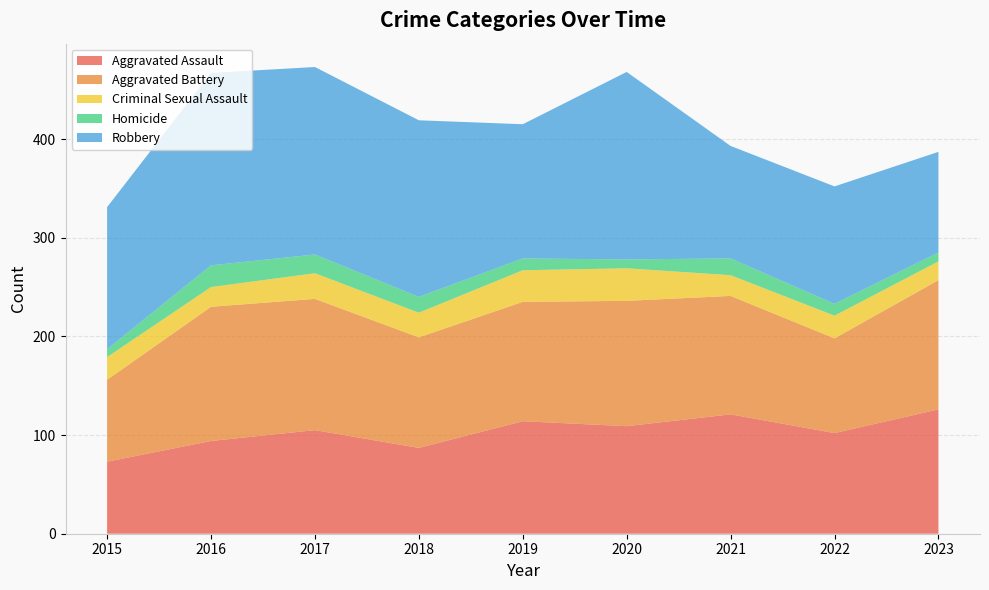

Reading right to left, extract all data points from this chart.

Aggravated Assault: 2023=126	2022=102	2021=121	2020=109	2019=114	2018=87	2017=105	2016=94	2015=73
Aggravated Battery: 2023=131	2022=96	2021=120	2020=127	2019=121	2018=112	2017=133	2016=136	2015=83
Criminal Sexual Assault: 2023=19	2022=23	2021=21	2020=33	2019=32	2018=25	2017=26	2016=20	2015=23
Homicide: 2023=9	2022=12	2021=17	2020=9	2019=12	2018=16	2017=19	2016=22	2015=8
Robbery: 2023=102	2022=119	2021=114	2020=190	2019=136	2018=179	2017=190	2016=195	2015=144